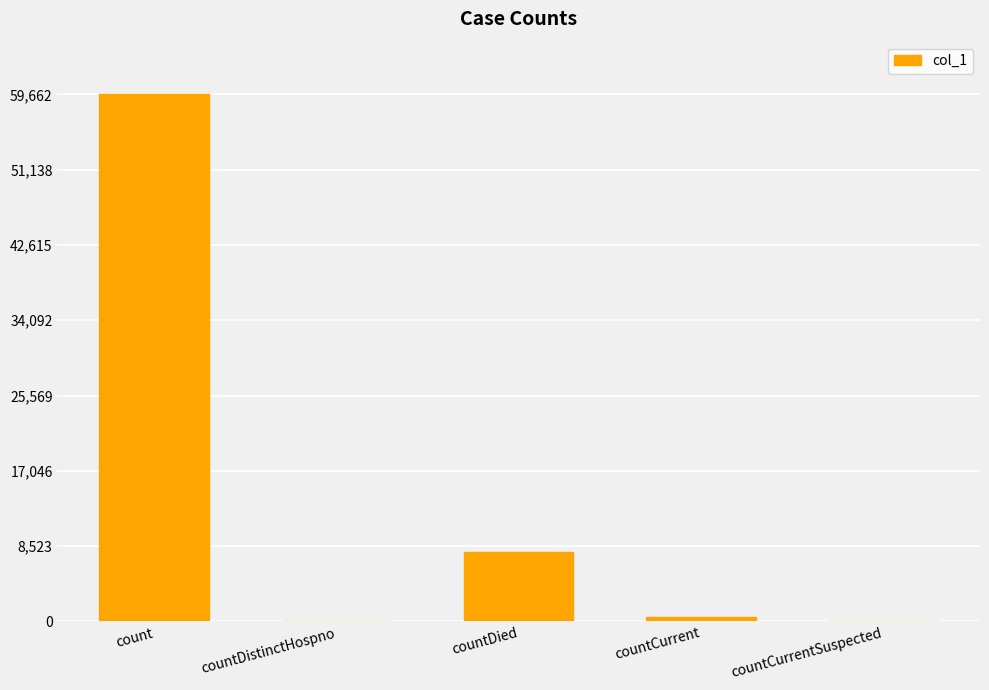

Reading left to right, what are all the values shown in this chart?

59662	0	7881	504	0